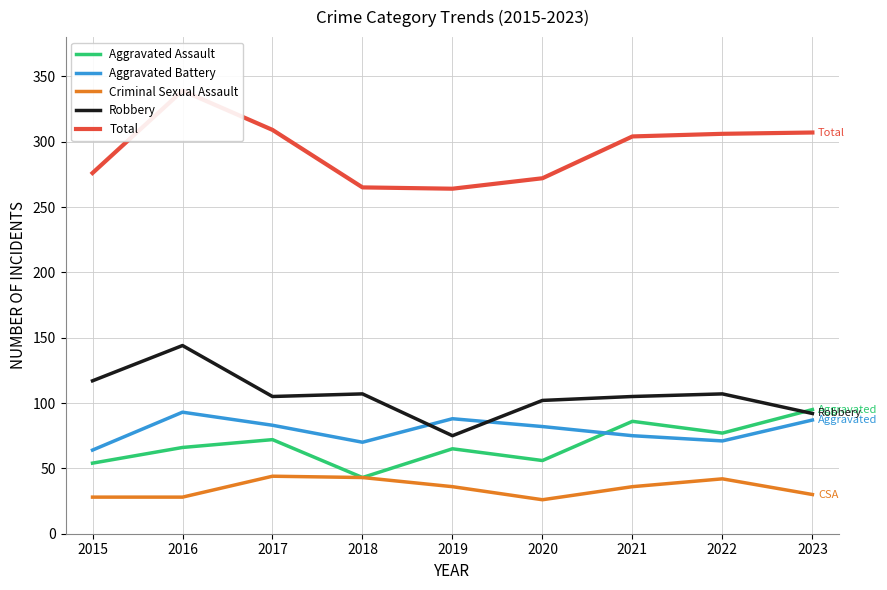

True or false: Criminal Sexual Assault and Aggravated Assault cross at least once.

False